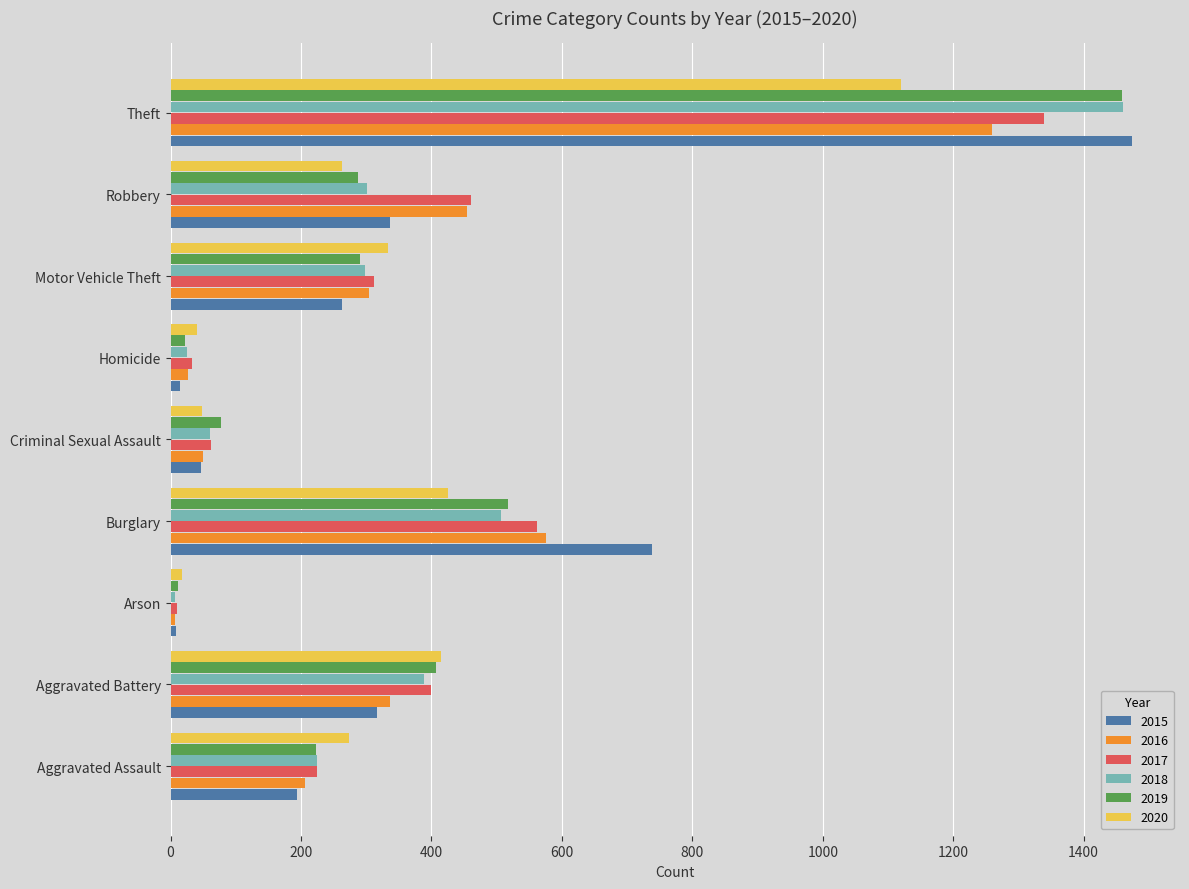

How many values in the 2020 series are below 273?

4